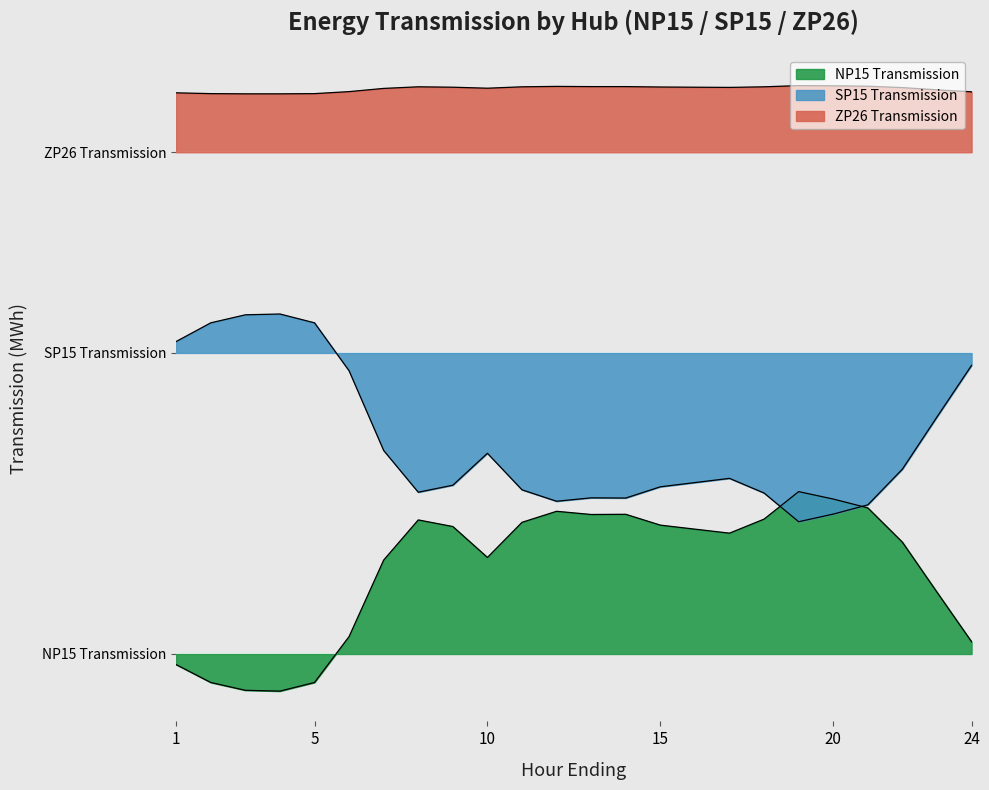

What is the smallest value displayed?

-2.9